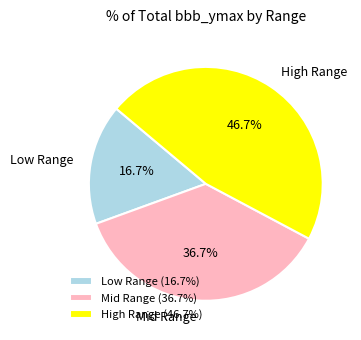

Is there any slice that represents more than half of the pie?

No